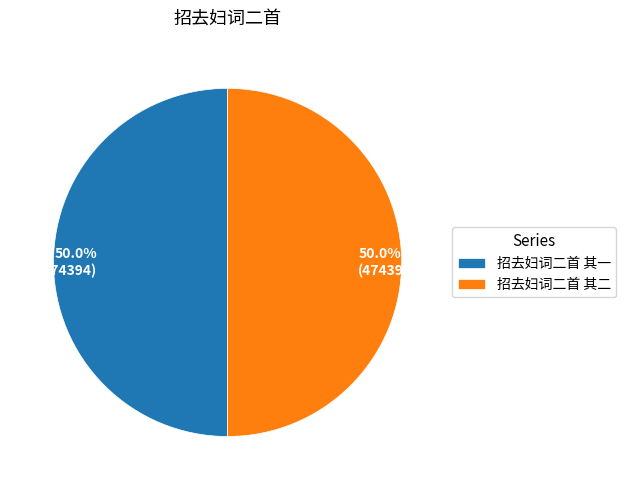

The 招去妇词二首 其二 slice represents 60% of the pie. True or false?

False